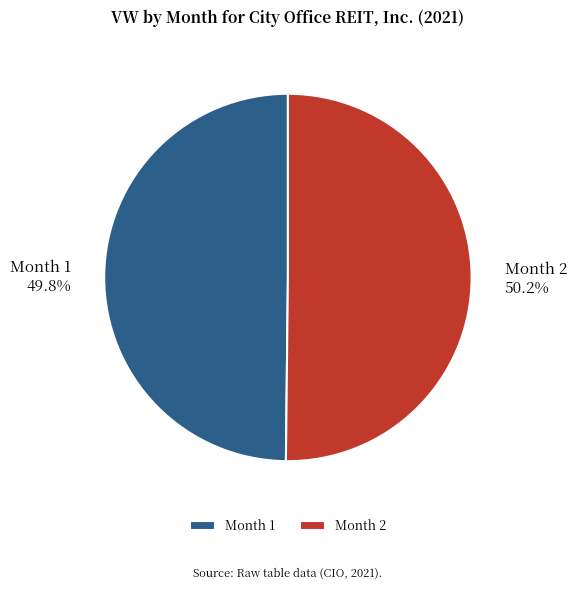

How many segments does this pie chart have?

2